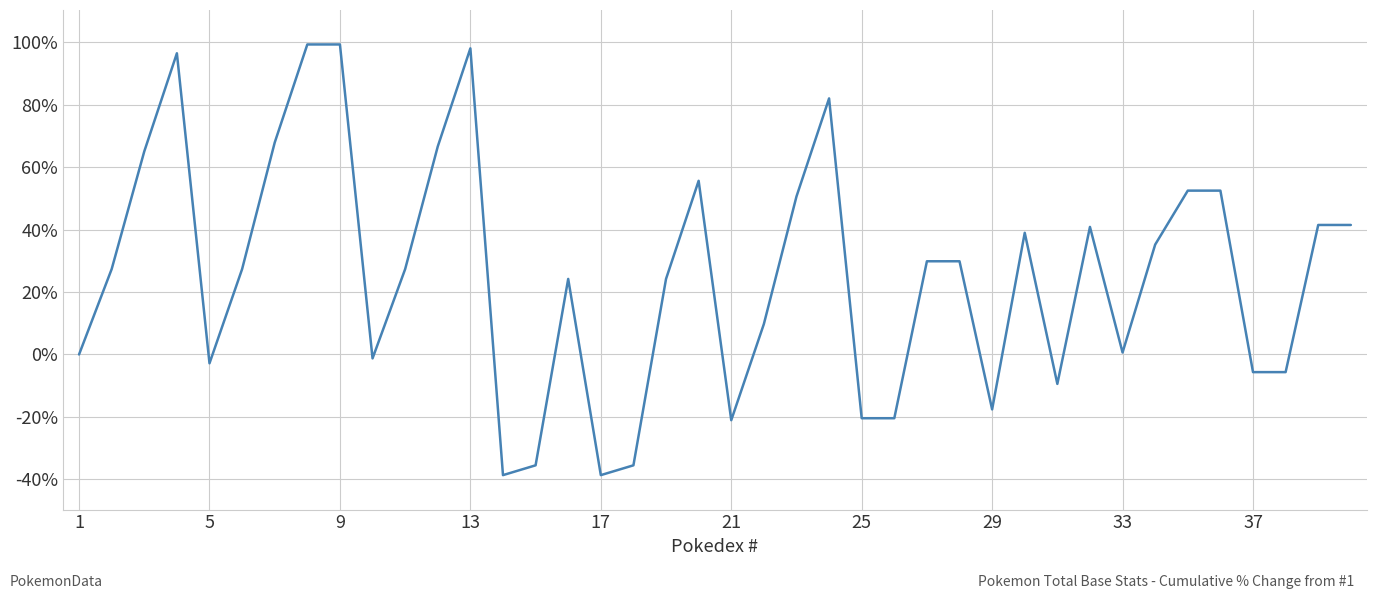

What is the difference between the maximum and minimum values?

138.1